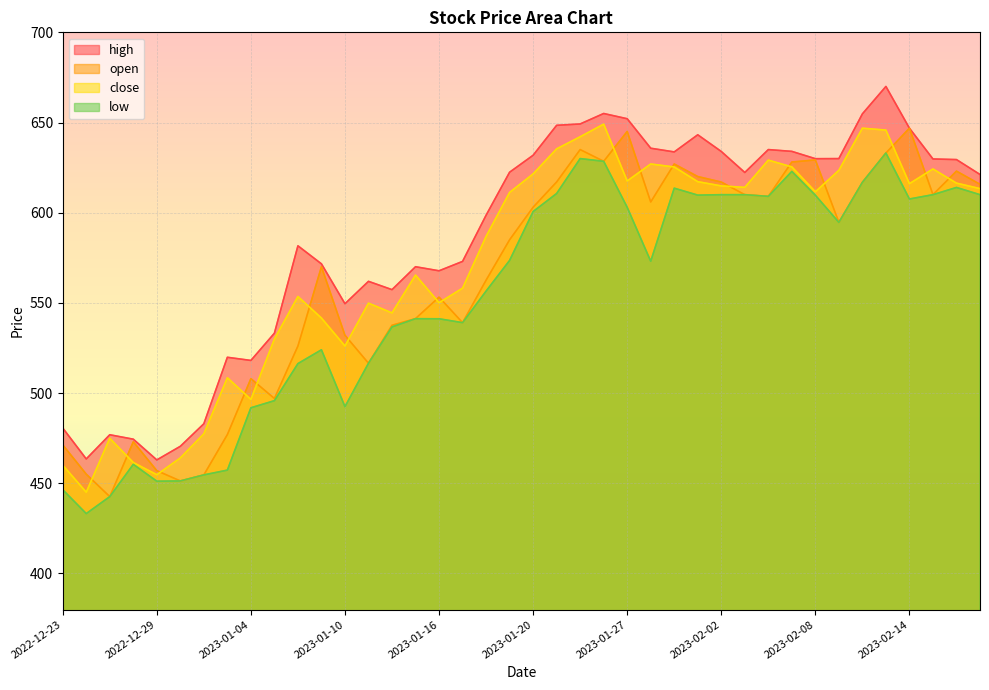

Is it true that close equals 642.1 at 2023-01-24?

True